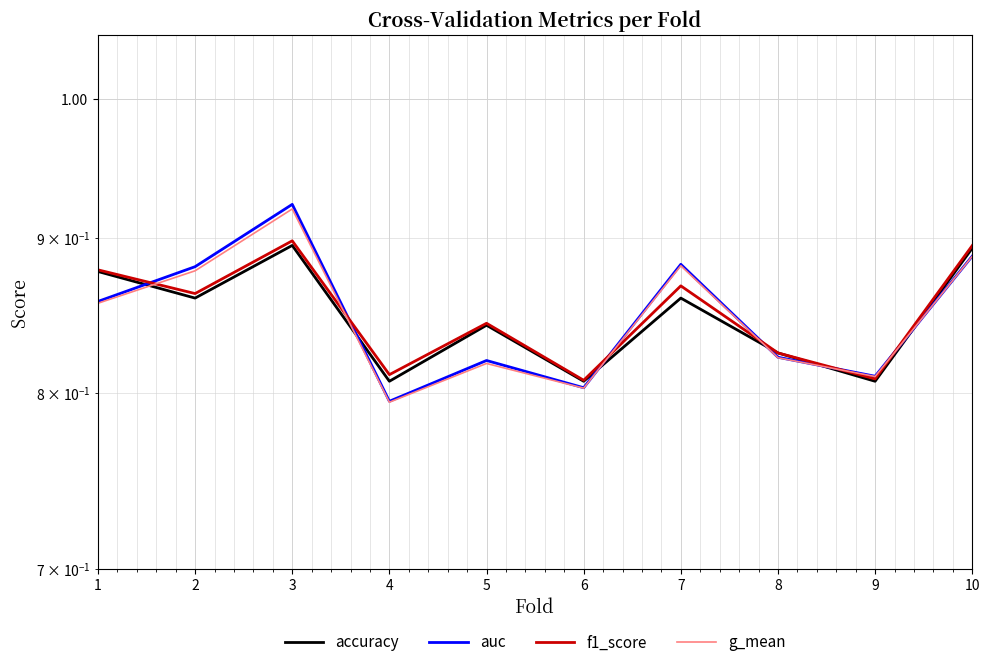

What is the difference between the second highest and minimum values in the auc series?

0.1